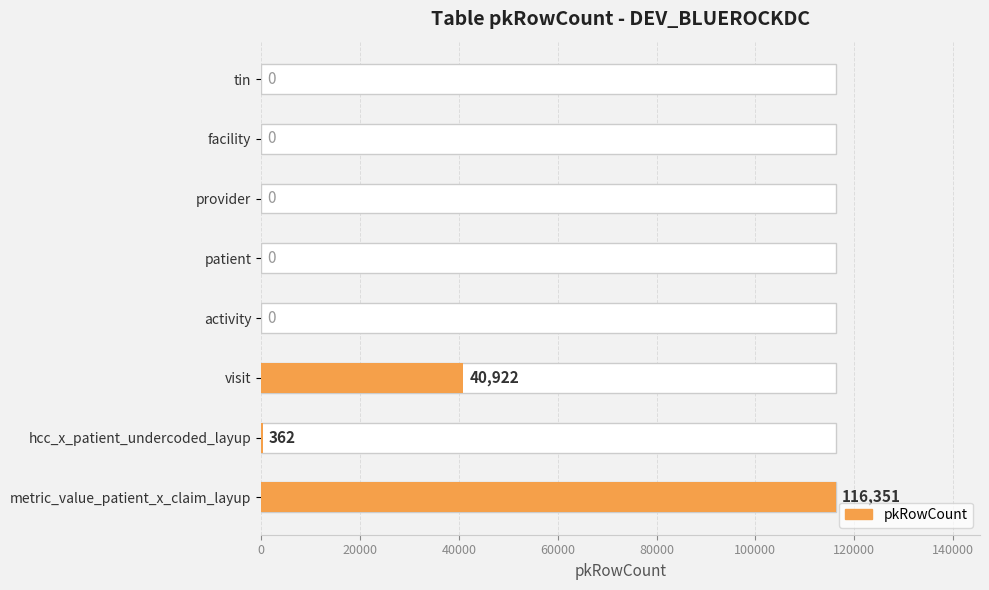

Is it true that the value at activity is 37015?

False